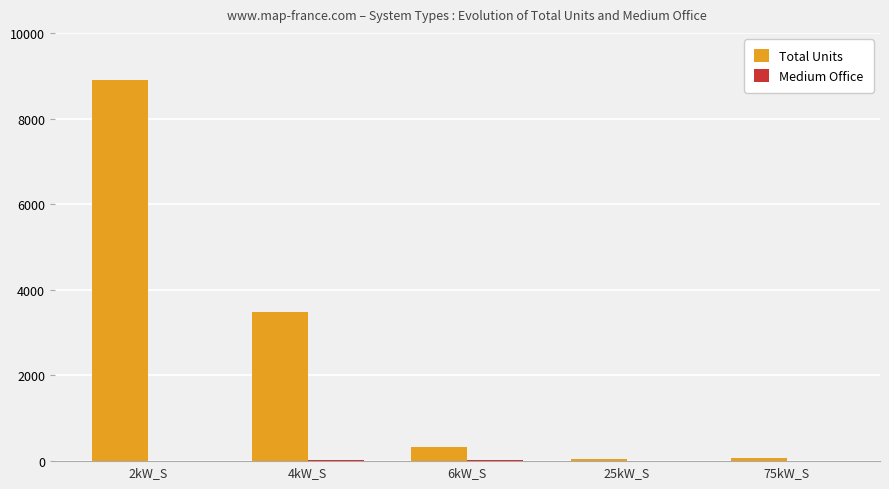

Which series has the largest total across all categories?

Total Units